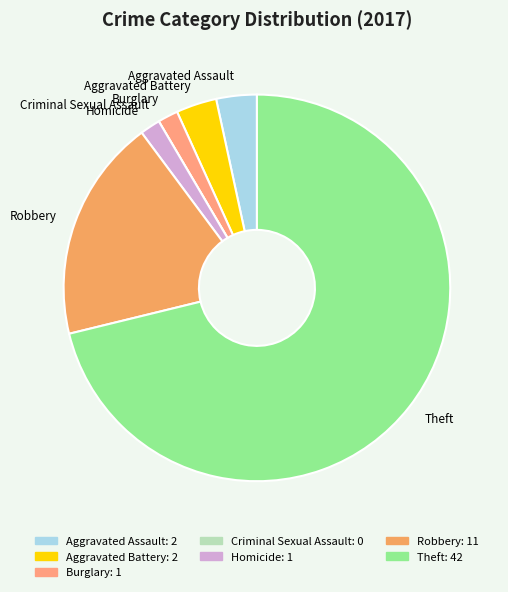

What is the largest slice in the pie chart?

Theft